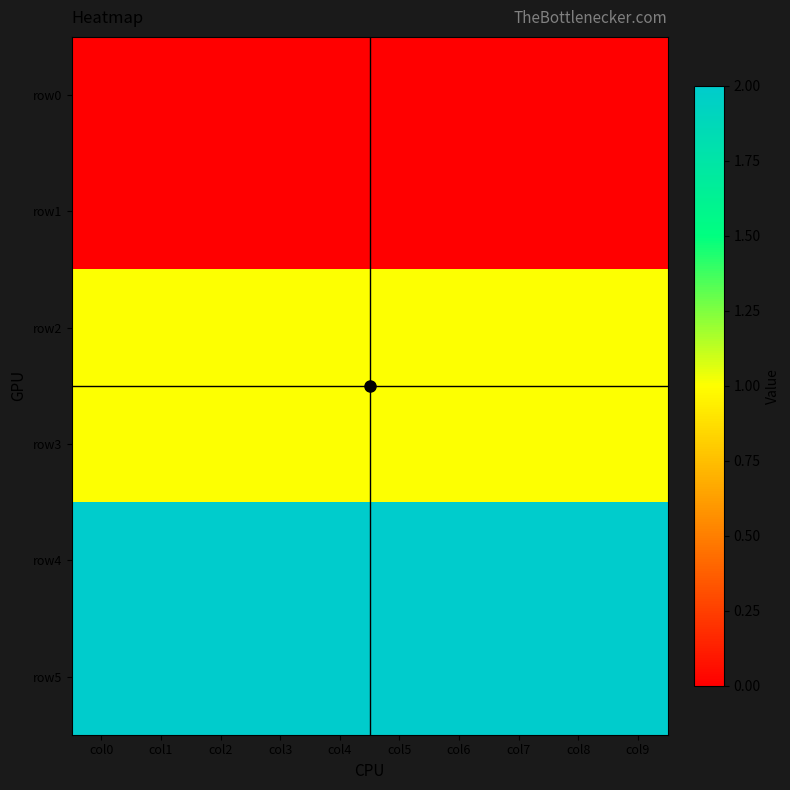

What is the maximum value shown in the chart?

2